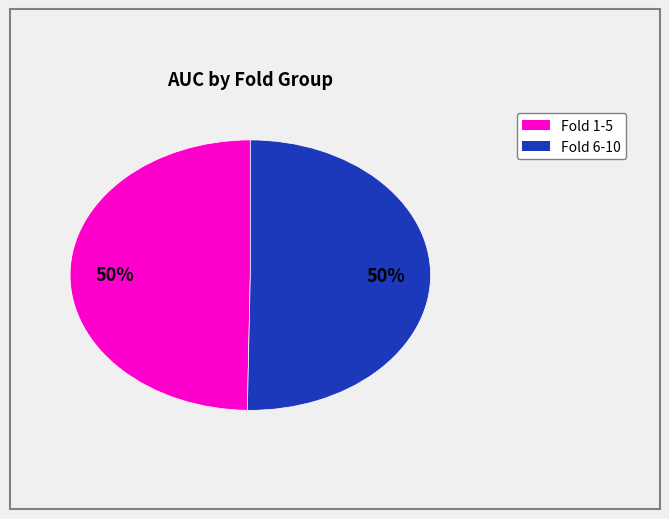

To the nearest percent, what is the average slice percentage?

50%